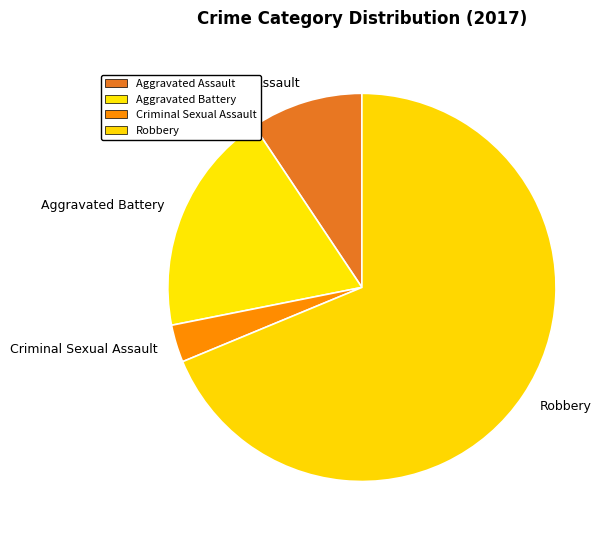

Does Aggravated Battery represent more than half of the total?

No